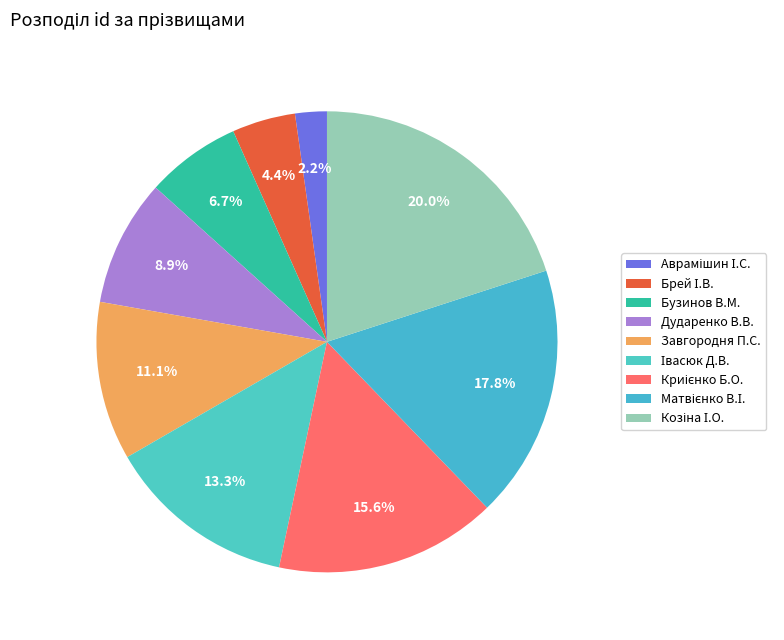

Does Івасюк Д.В. account for over 50% of the chart?

No